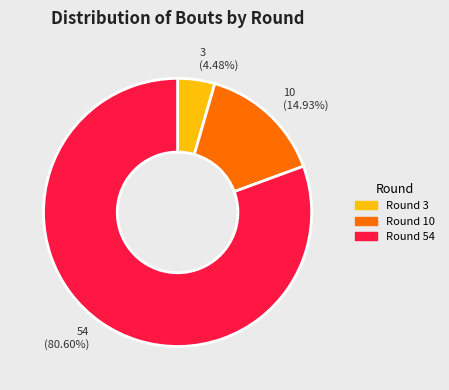

Rank the categories by value from highest to lowest.

Round 54, Round 10, Round 3